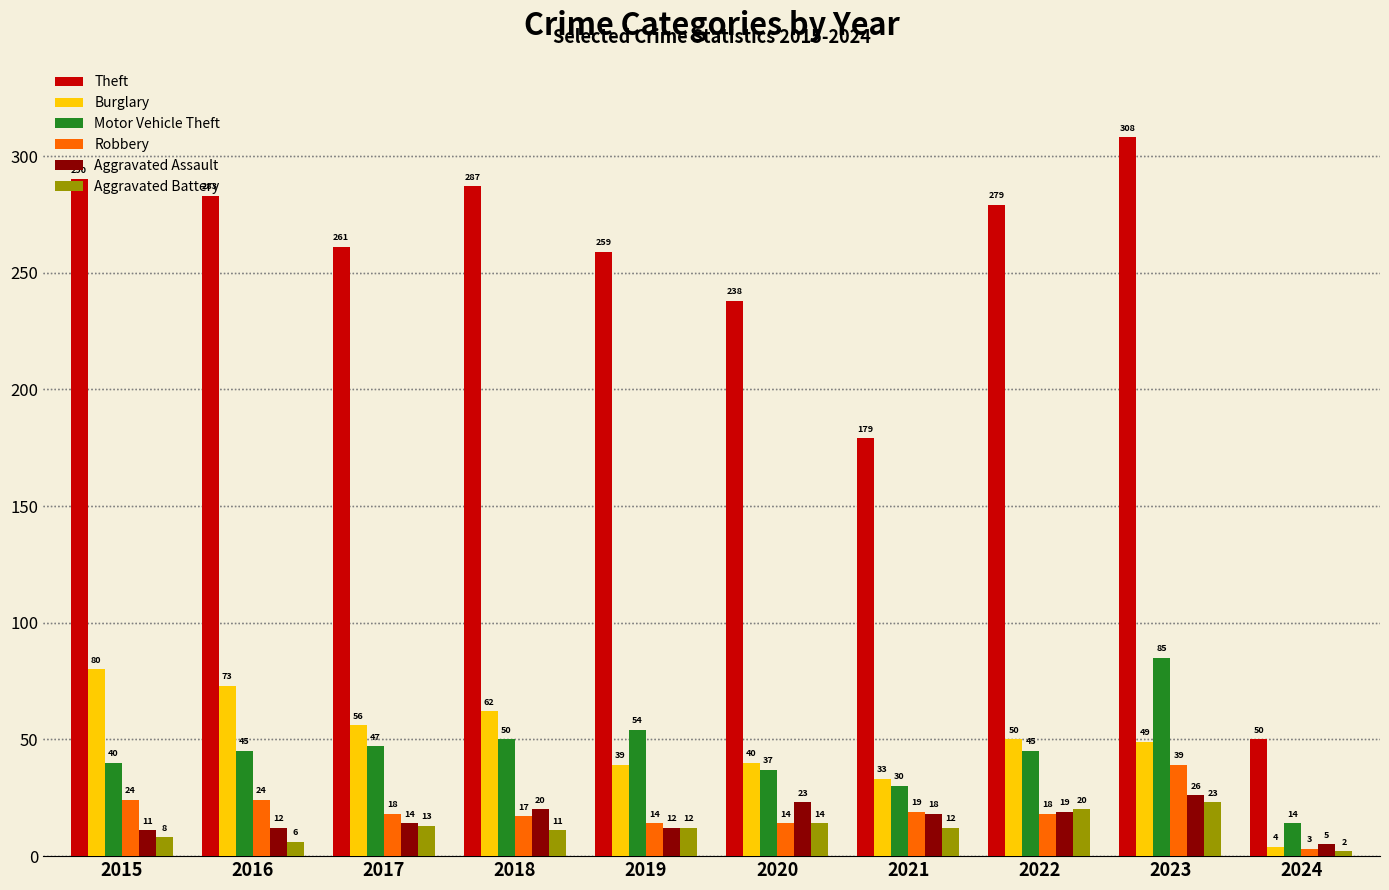

Reading left to right, transcribe all the data shown in this chart.

Theft: 290	283	261	287	259	238	179	279	308	50
Burglary: 80	73	56	62	39	40	33	50	49	4
Motor Vehicle Theft: 40	45	47	50	54	37	30	45	85	14
Robbery: 24	24	18	17	14	14	19	18	39	3
Aggravated Assault: 11	12	14	20	12	23	18	19	26	5
Aggravated Battery: 8	6	13	11	12	14	12	20	23	2